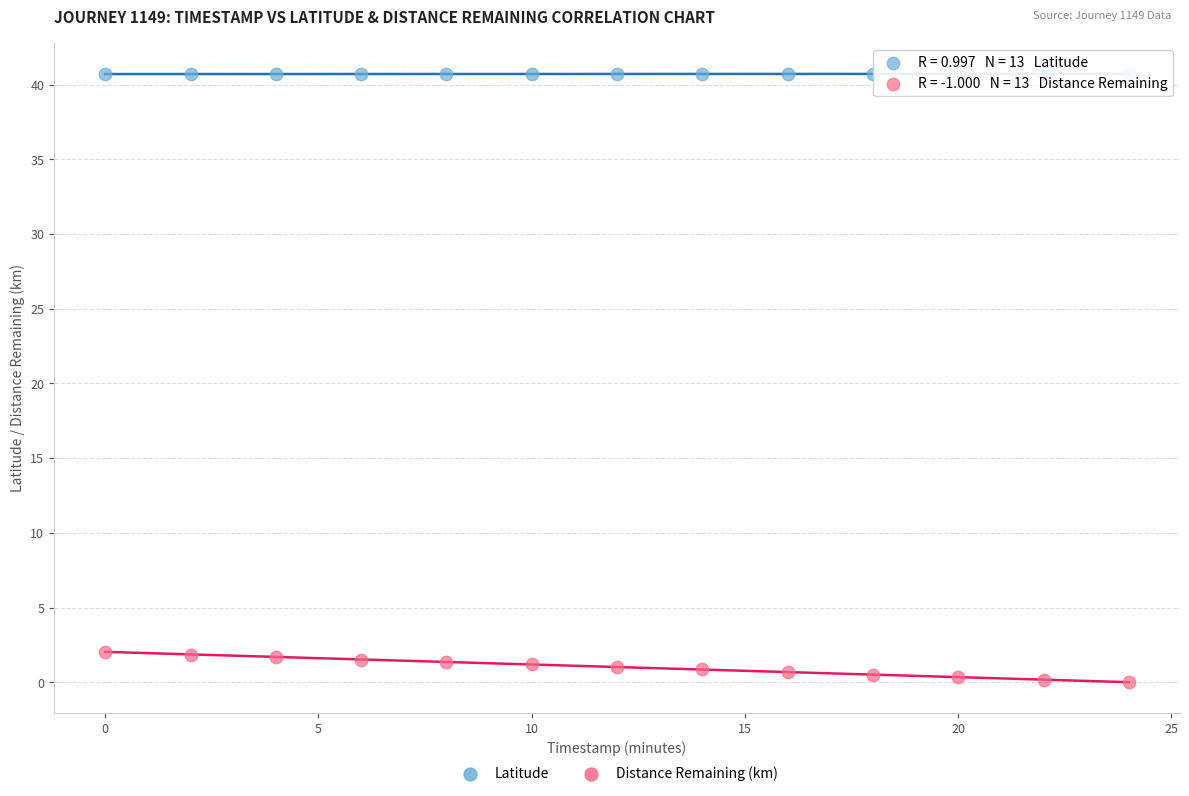

Across all data points, what is the range of X values (max minus min)?

24.0